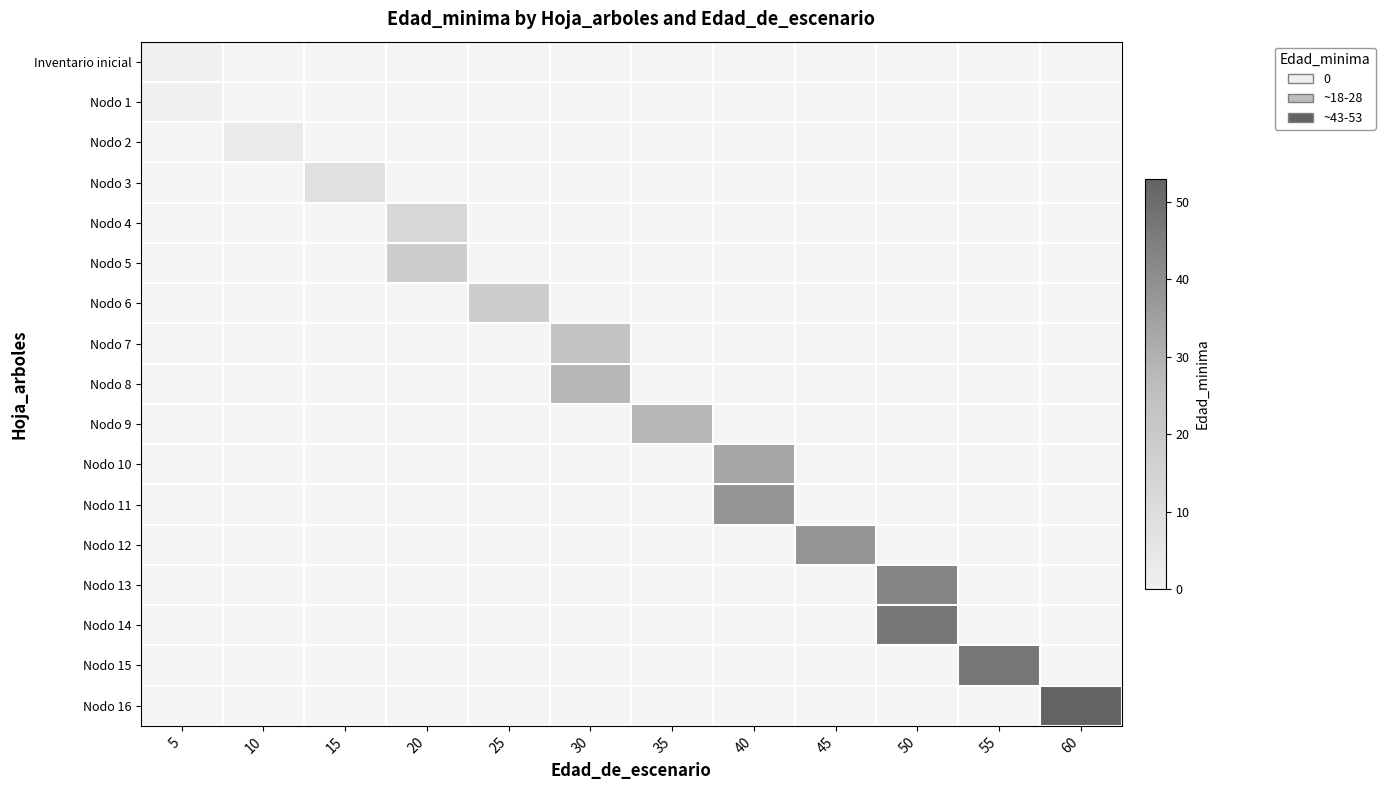

What is the maximum value shown in the chart?

53.0